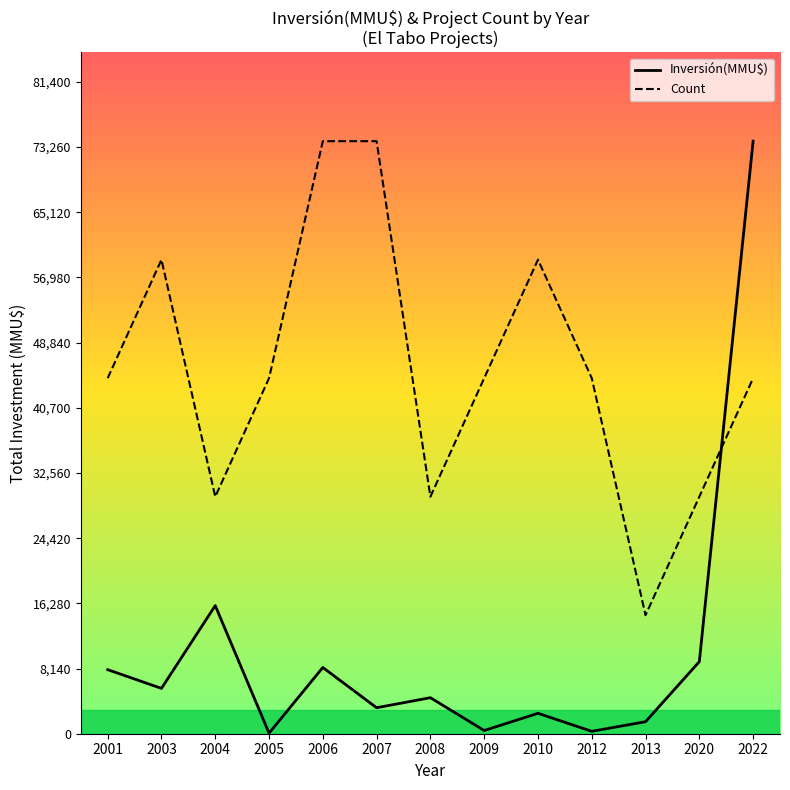

List the series in order of their peak value, highest first.

Inversión(MMU$), Count